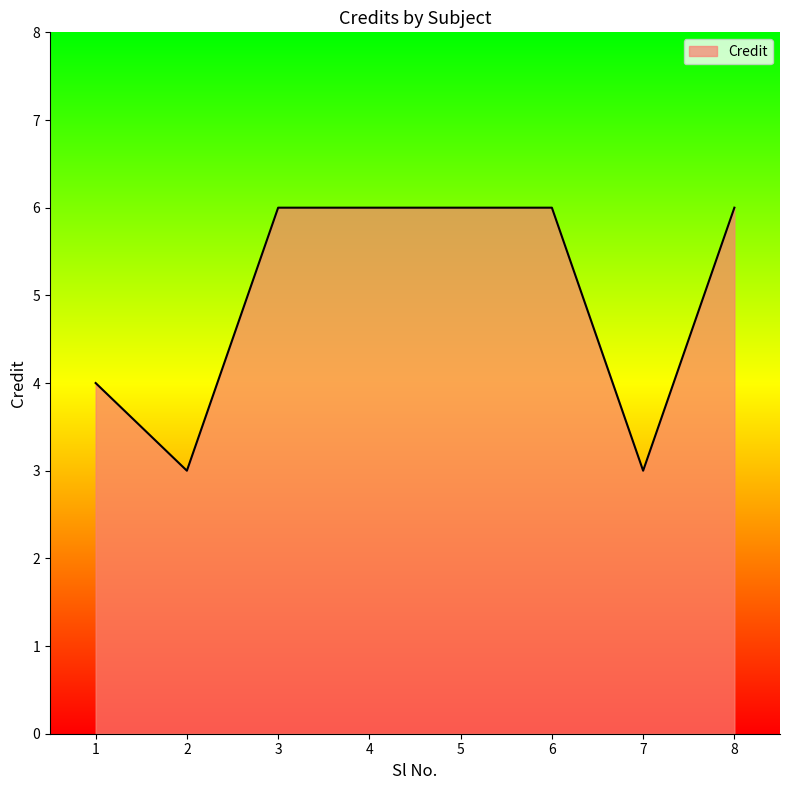

The value at 5 is 6. True or false?

True